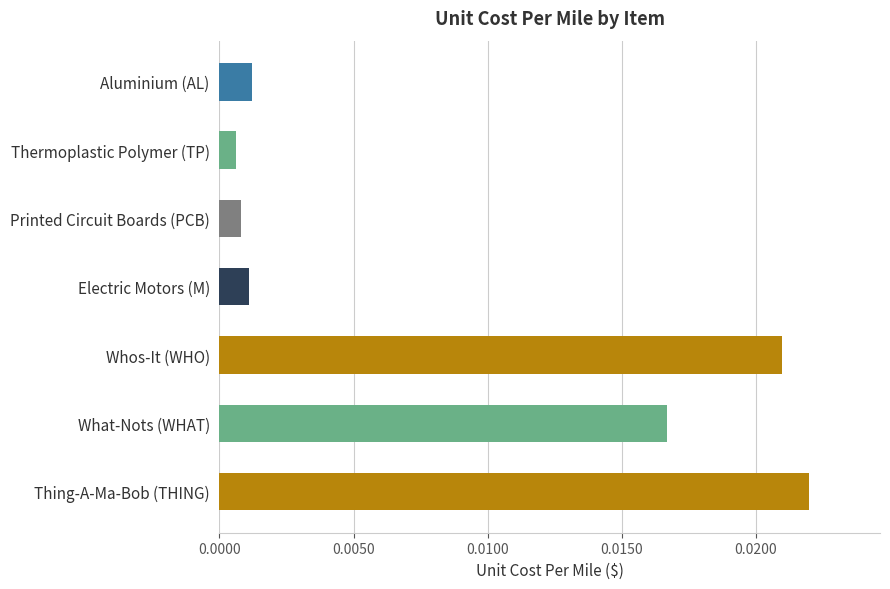

What position from the bottom is Thermoplastic Polymer (TP)?

6